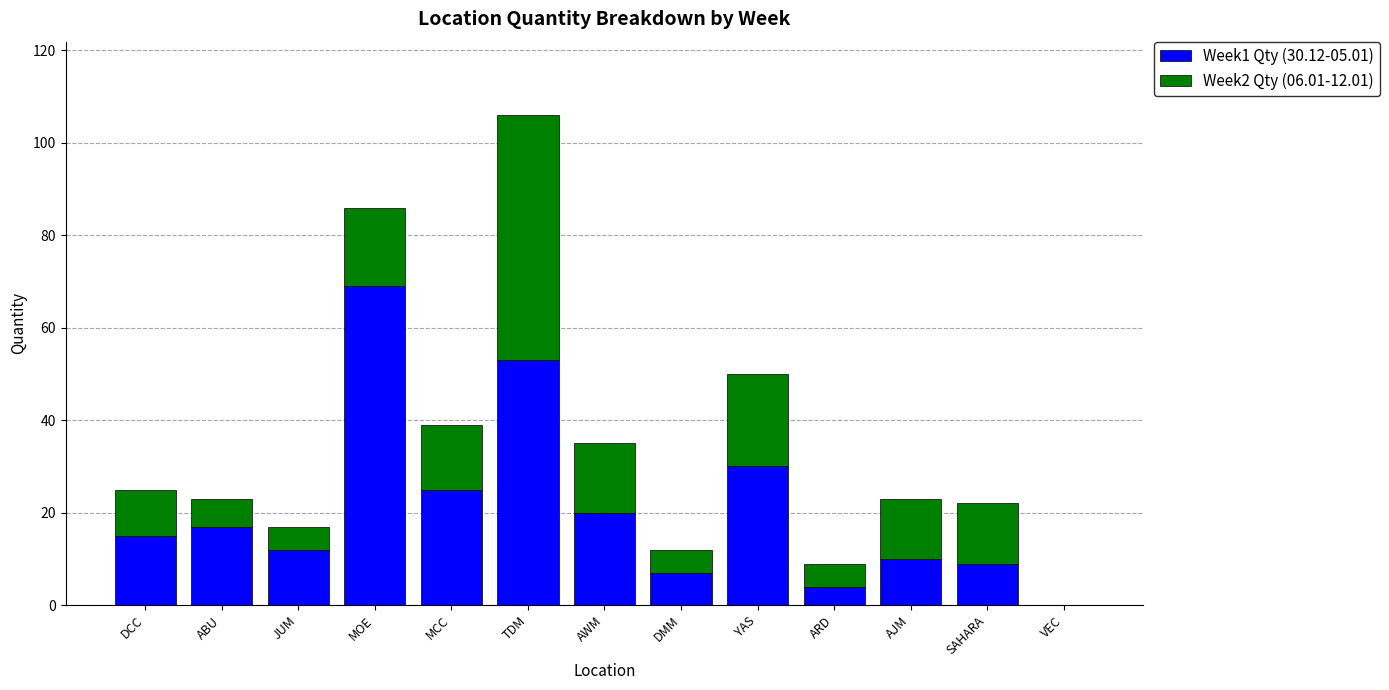

What is the total value across all series at TDM?

106